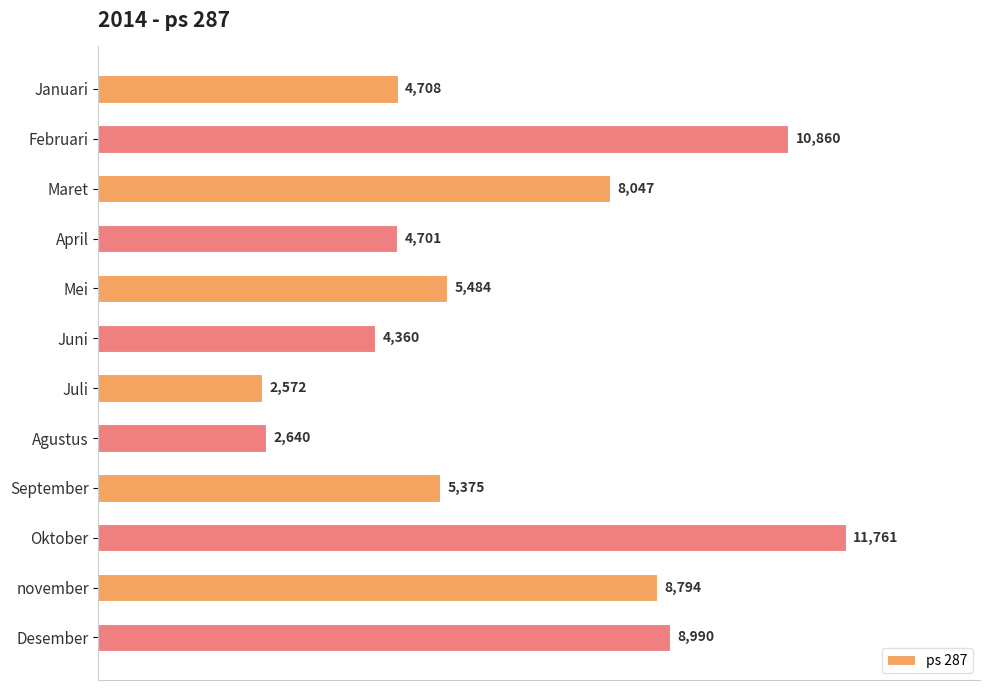

Reading top to bottom, what are all the values shown in this chart?

4708	10860	8047	4701	5484	4360	2572	2640	5375	11761	8794	8990